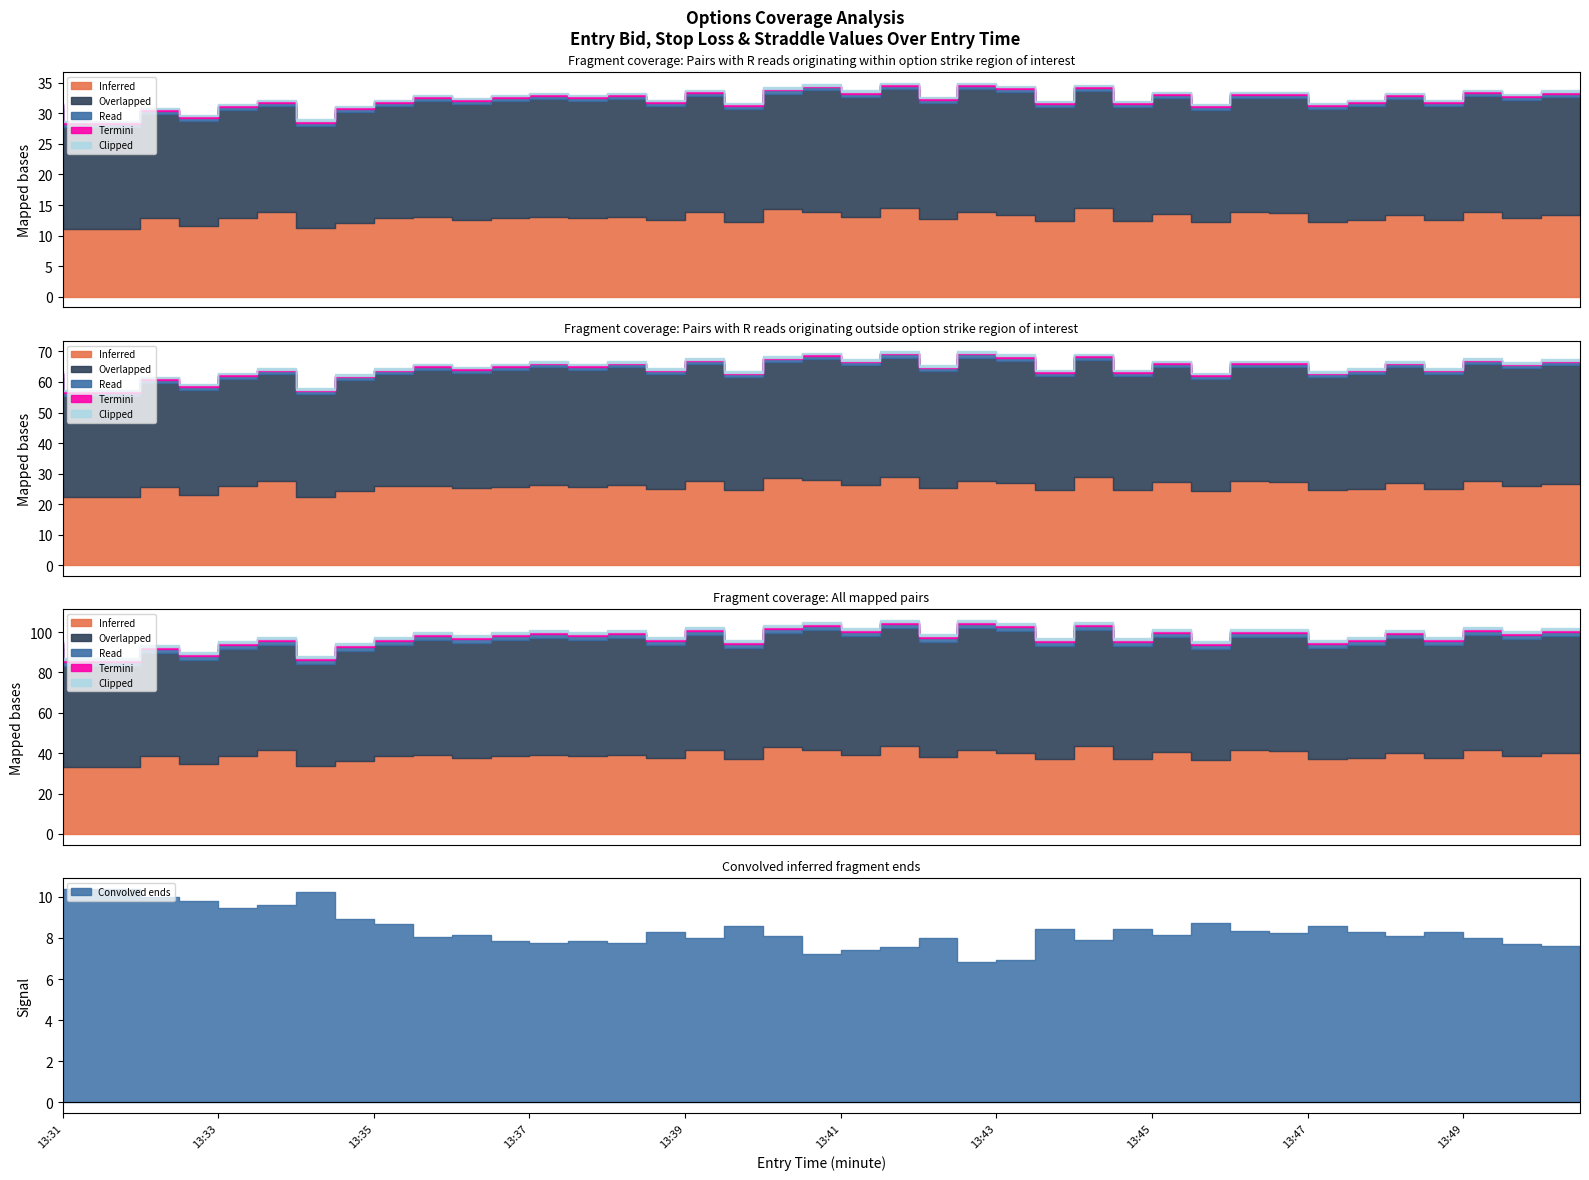

How many lines are shown in the chart?

4